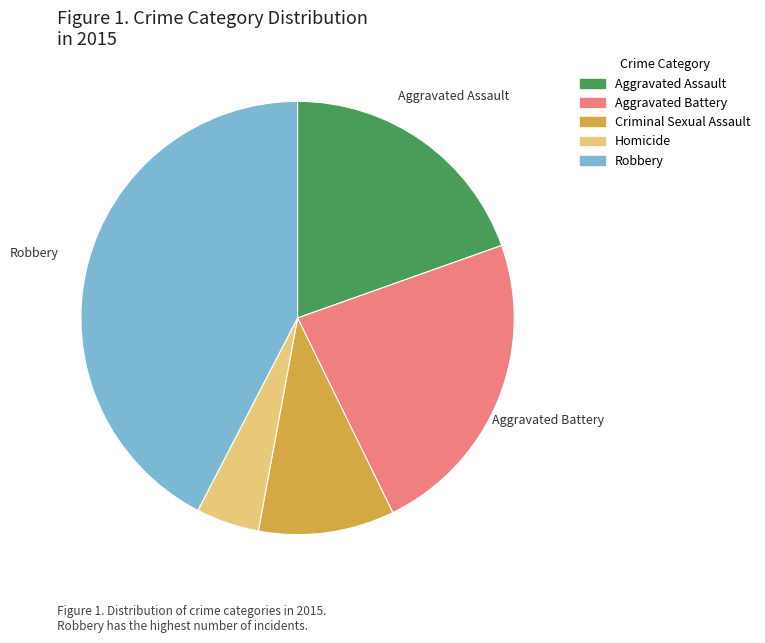

Does Robbery represent more than half of the total?

No